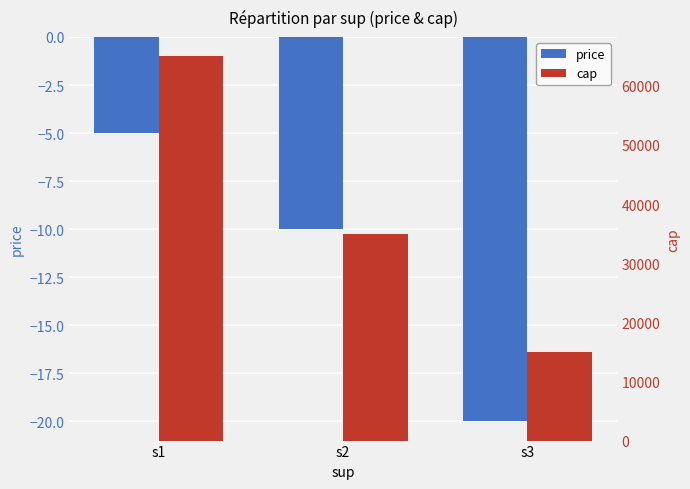

Reading left to right, what are all the values shown in this chart?

price: s1=-5	s2=-10	s3=-20
cap: s1=65000	s2=35000	s3=15000